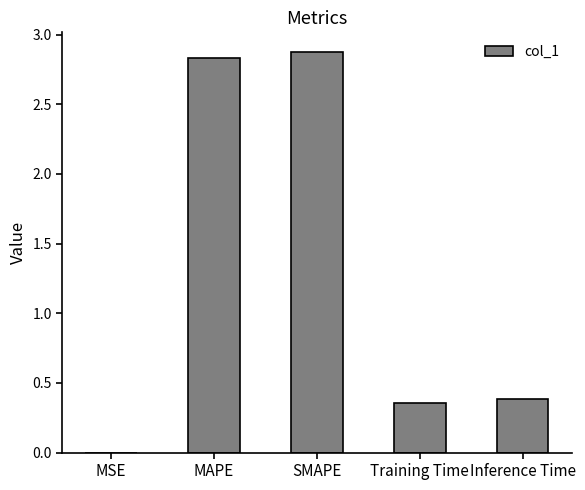

True or false: the data shows 0.9 at SMAPE.

False